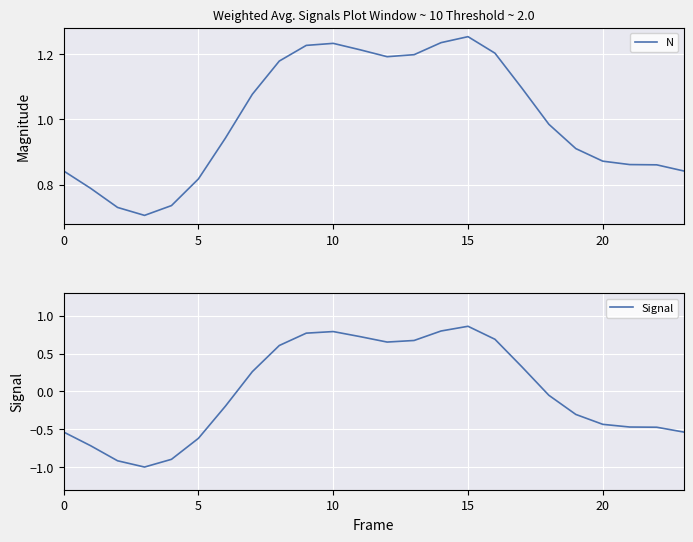

Which label corresponds to the largest value in the chart?

15